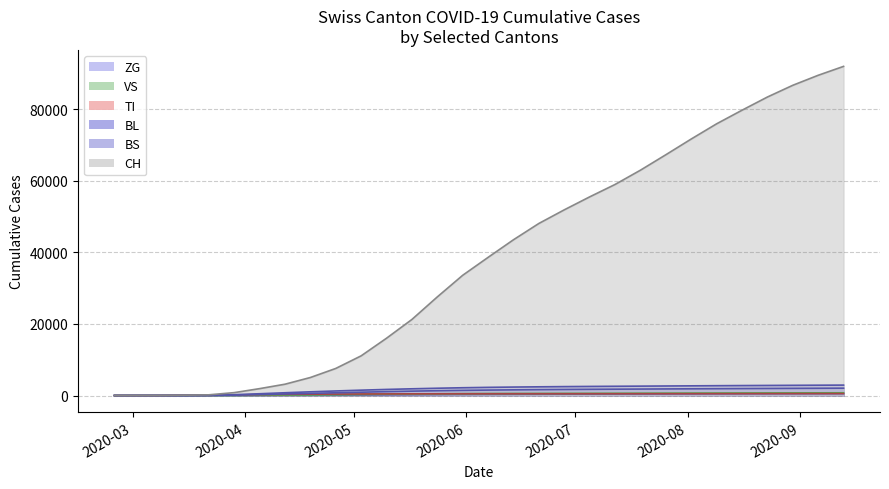

How many lines are shown in the chart?

6